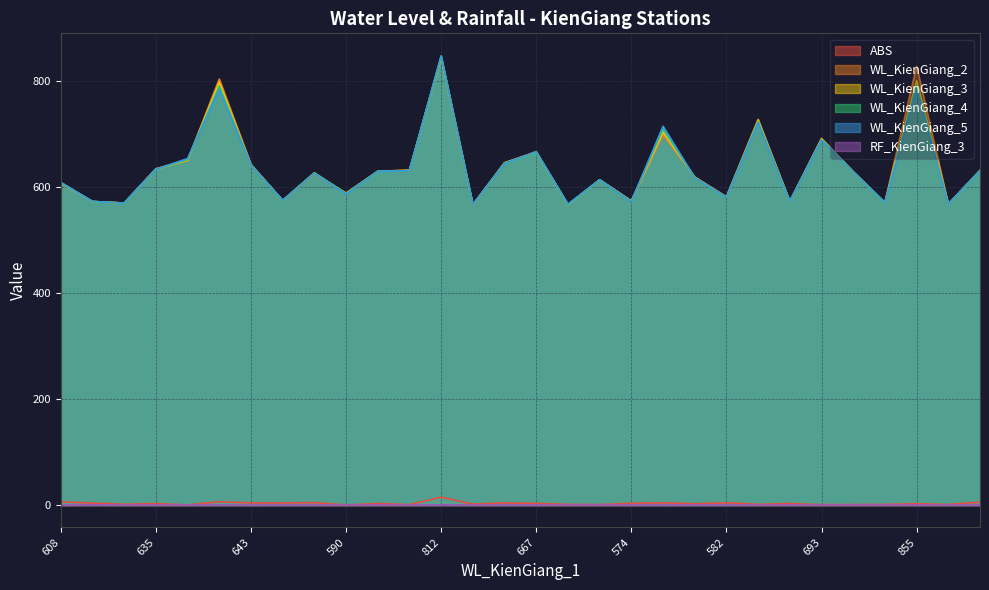

What is the total value across all series at 693?

2762.7